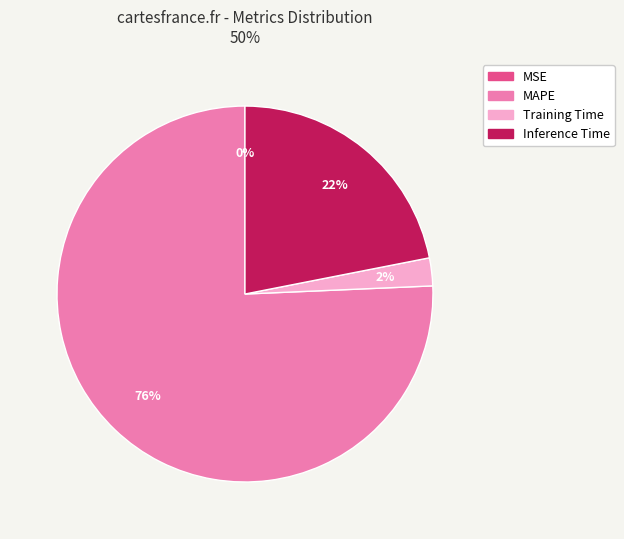

Does any single category account for the majority?

Yes